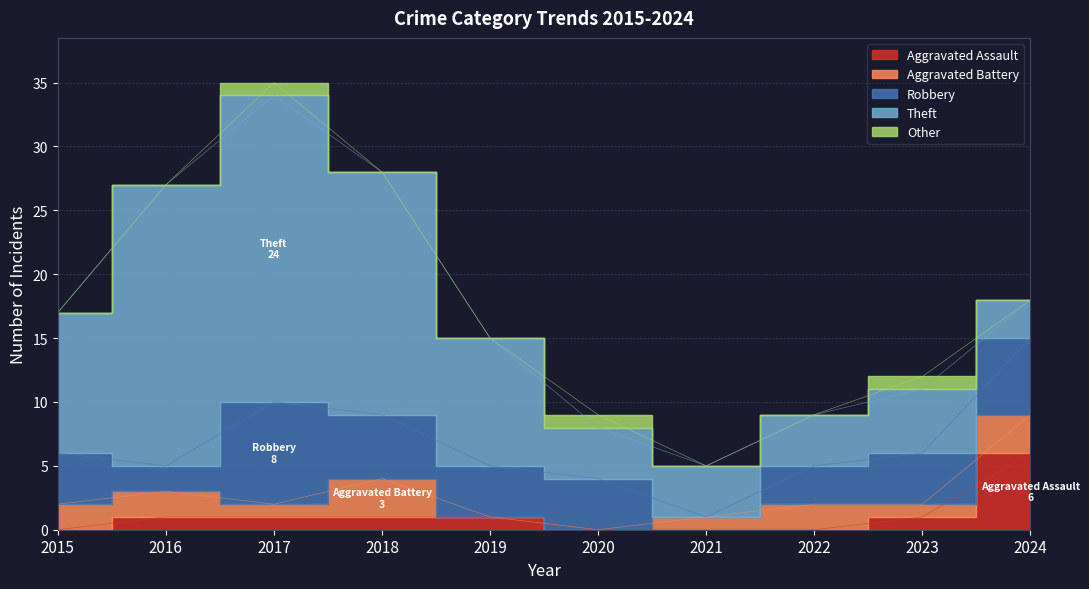

How many data points in Aggravated Battery are less than 2?

5